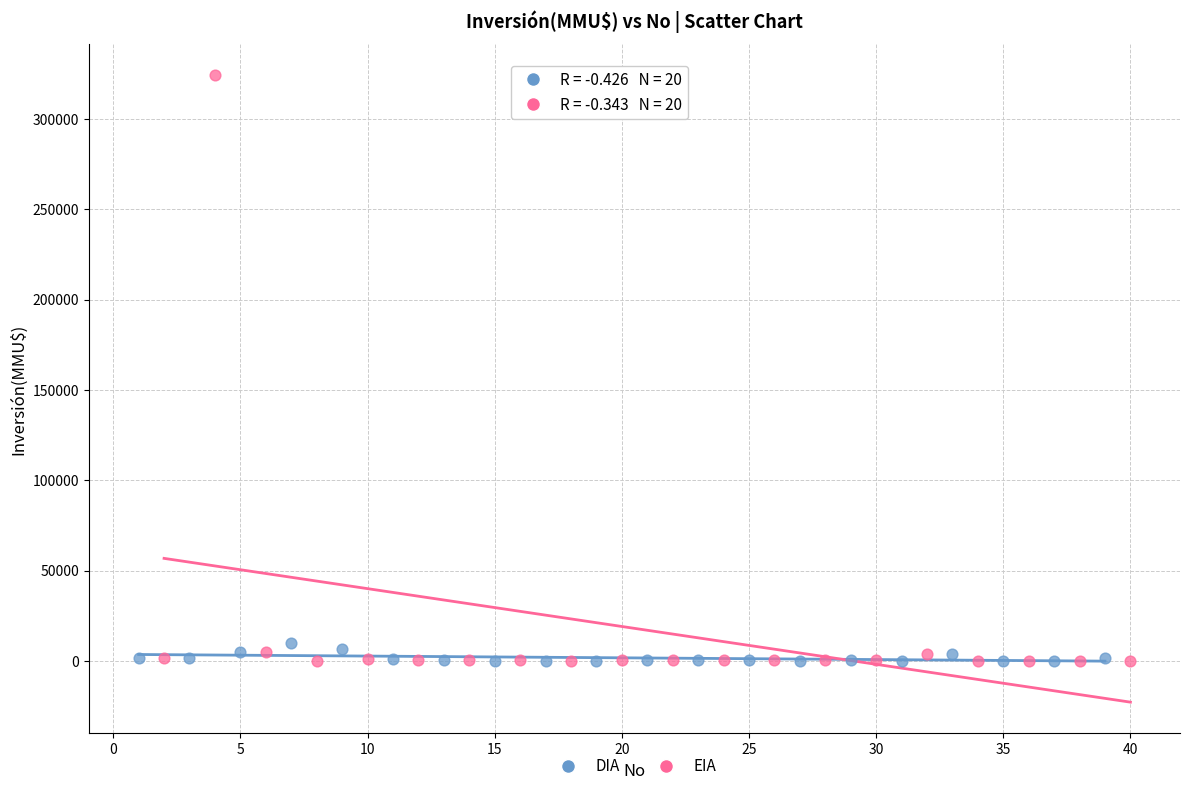

Which series reaches the maximum Y coordinate?

EIA